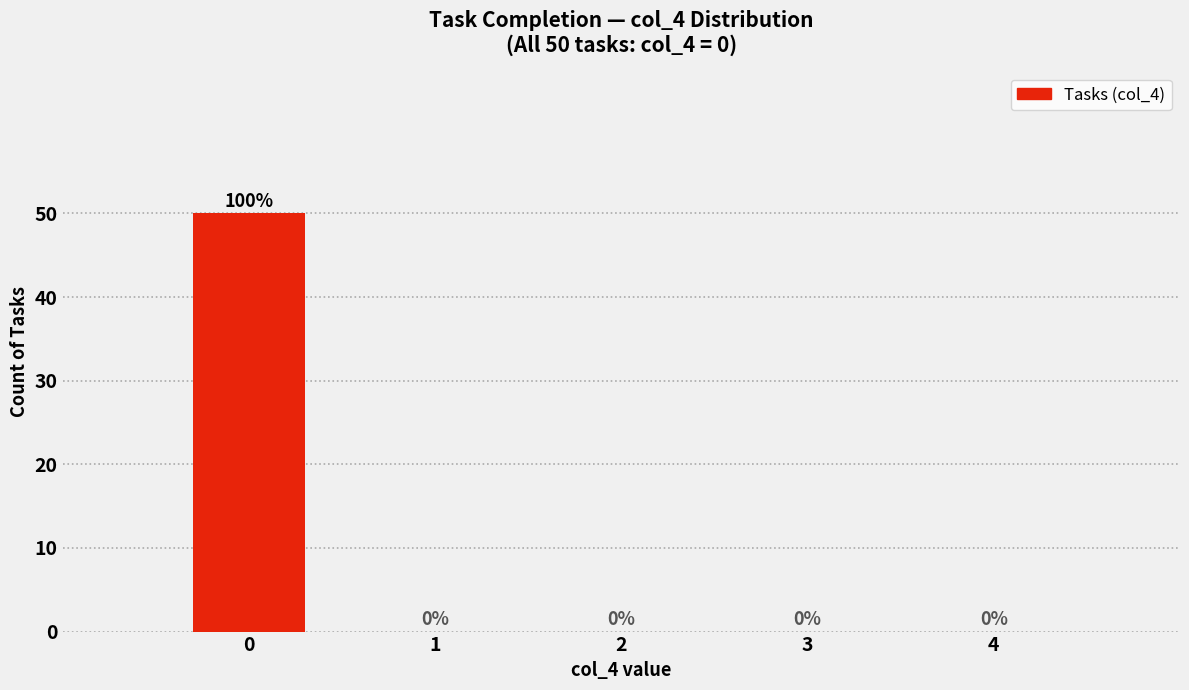

Over which range of the x-axis is the bar tallest?

-0.5 to 0.5